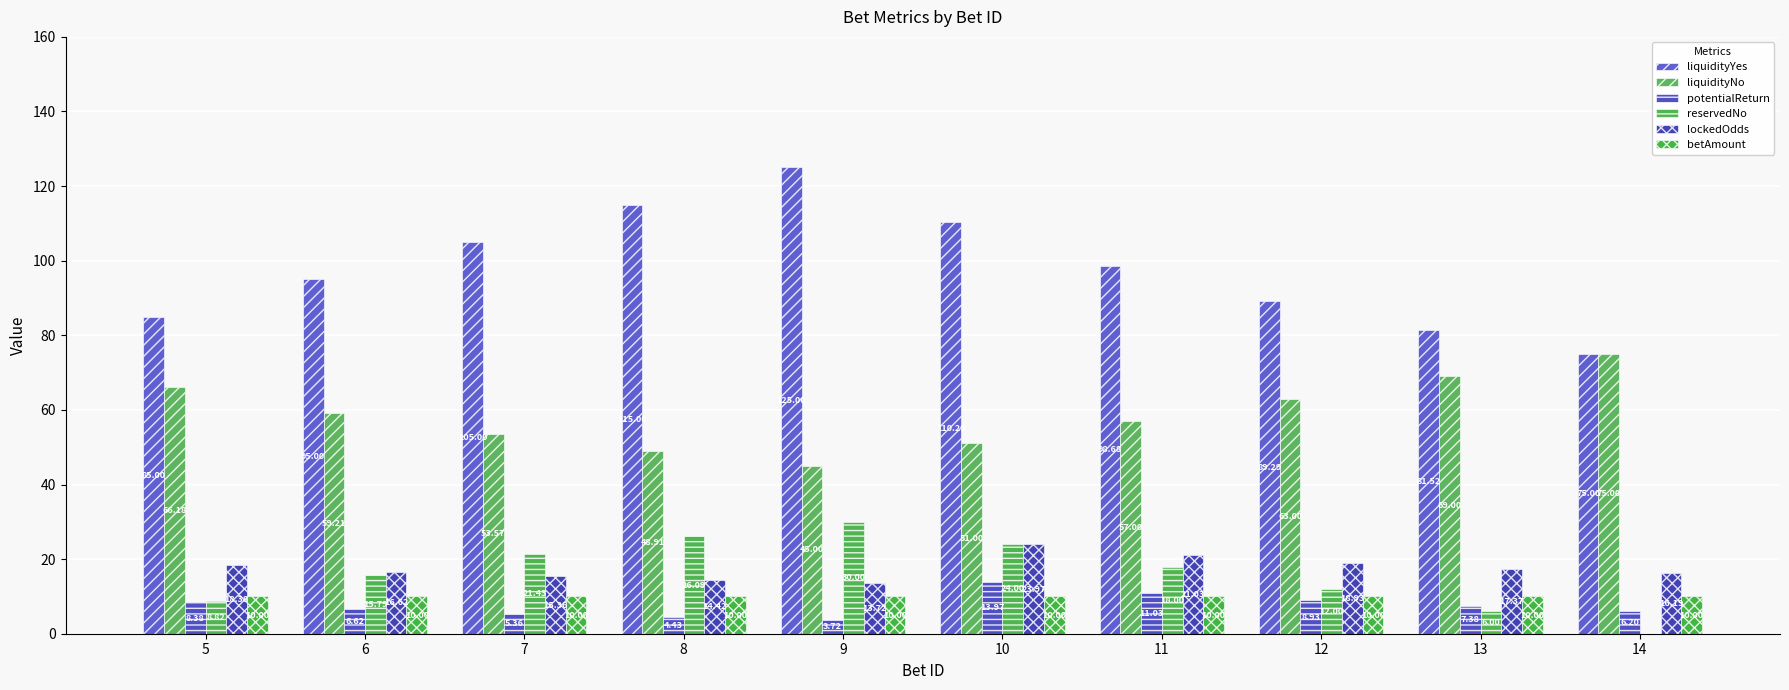

Rank the categories by betAmount value from highest to lowest.

5, 6, 7, 8, 9, 10, 11, 12, 13, 14